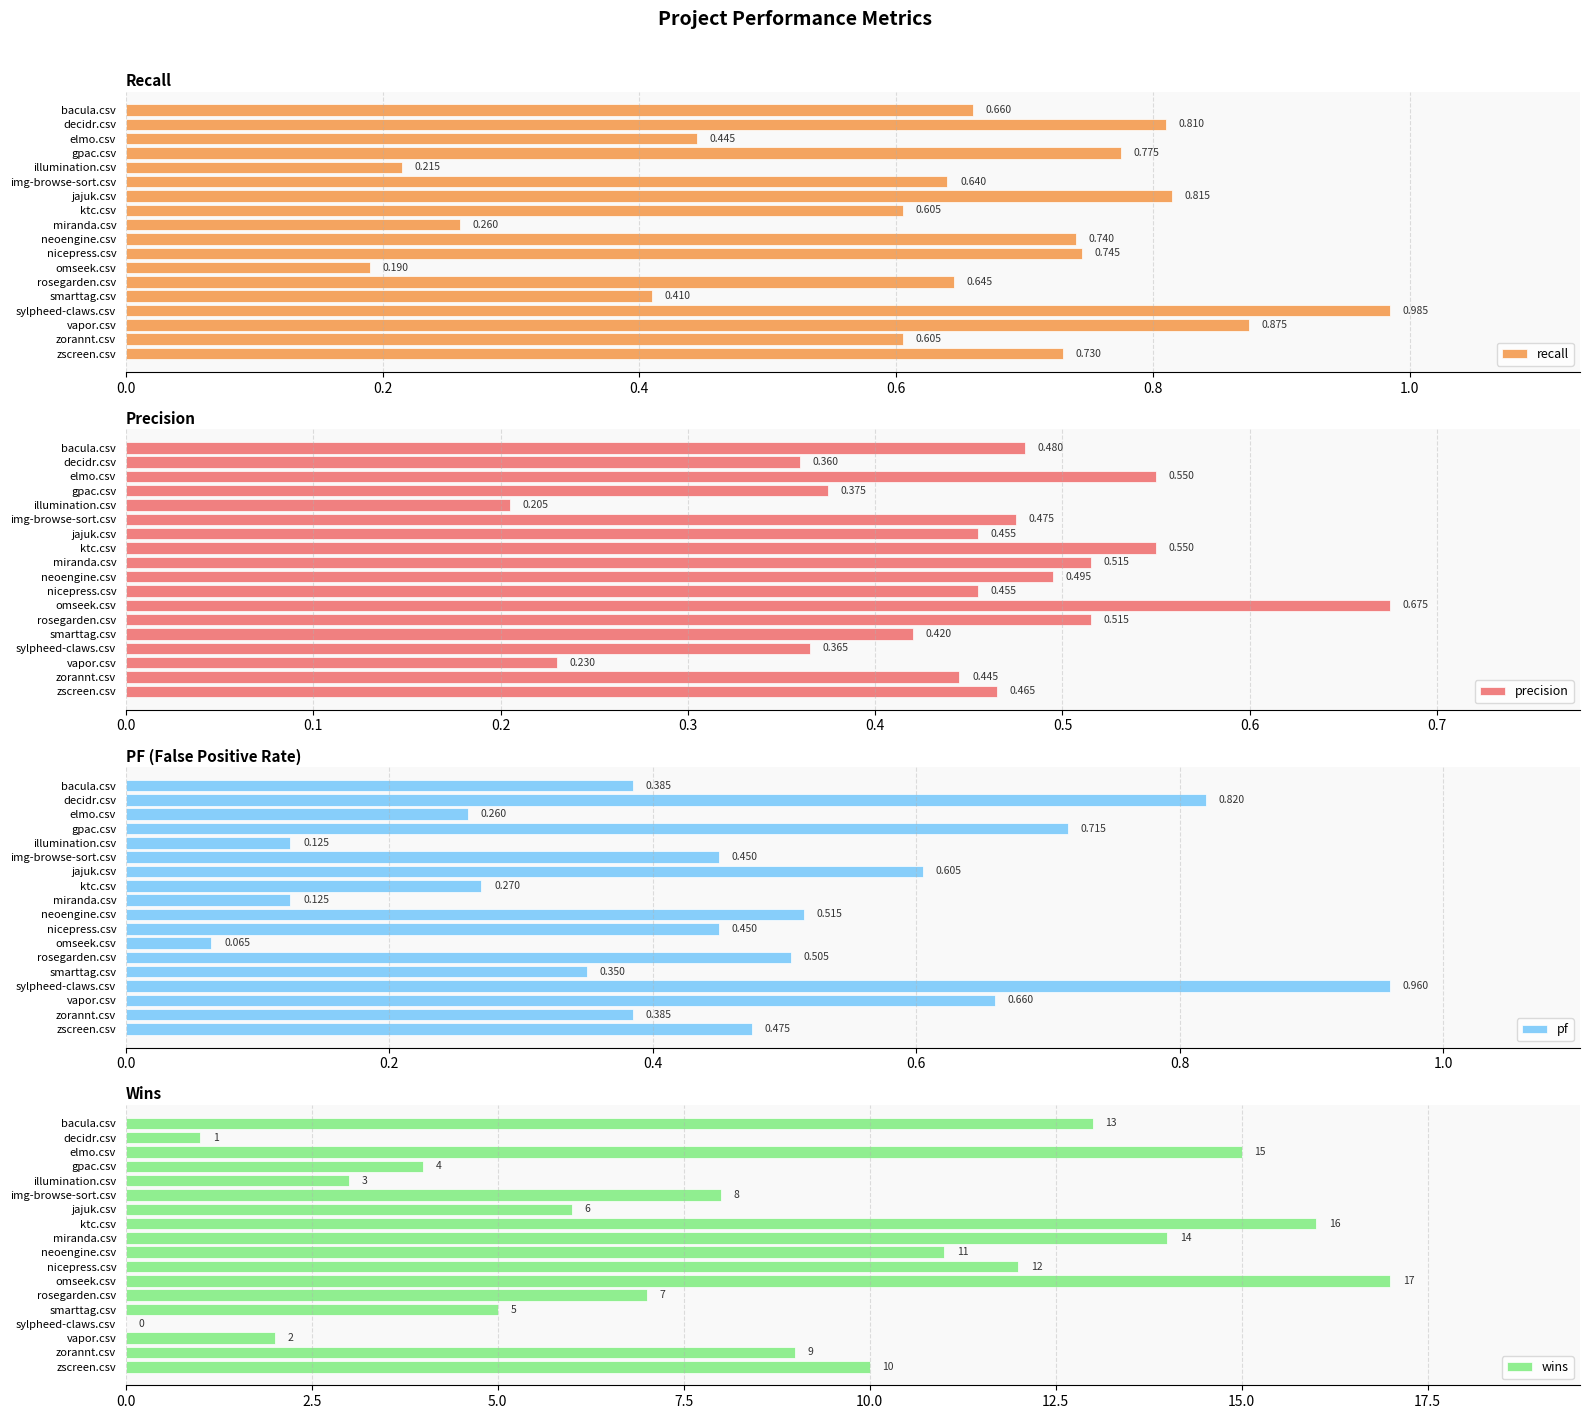

At which label does recall reach its peak?

sylpheed-claws.csv